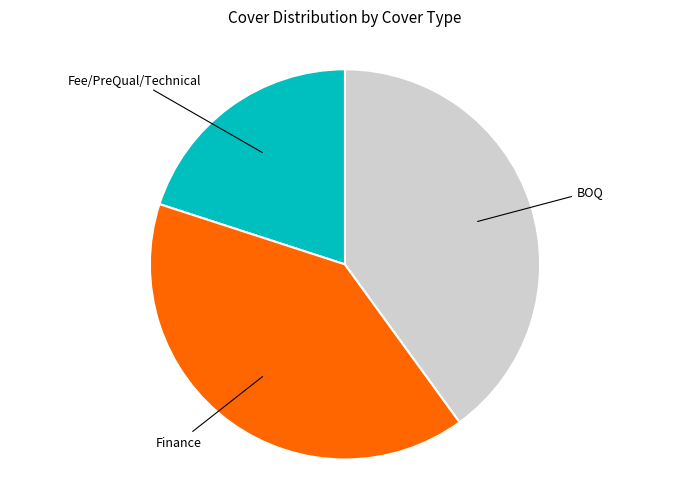

Does any single category account for the majority?

No